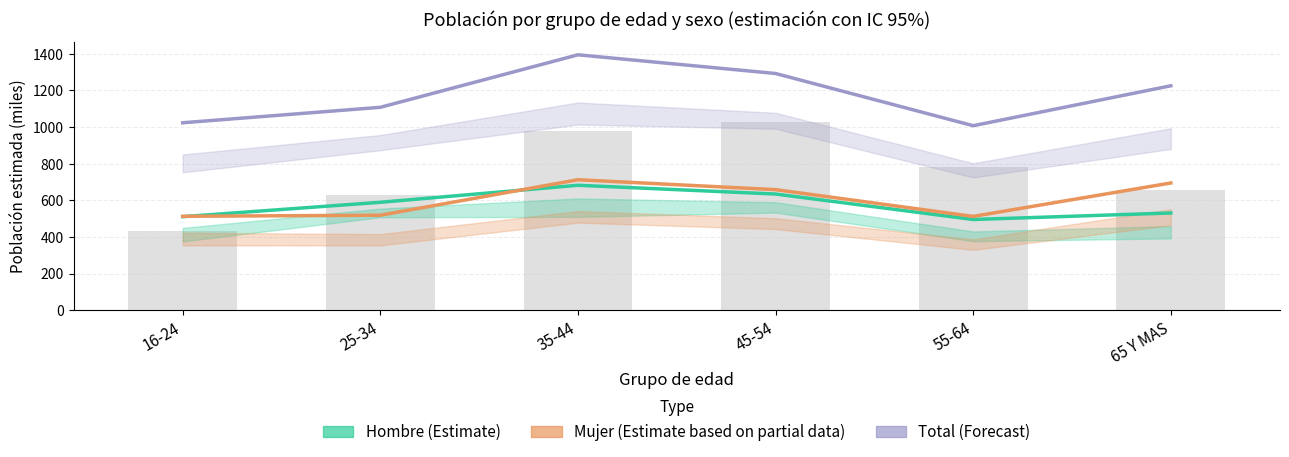

The value of Hombre (Estimate) at 16-24 is 510.8. True or false?

True